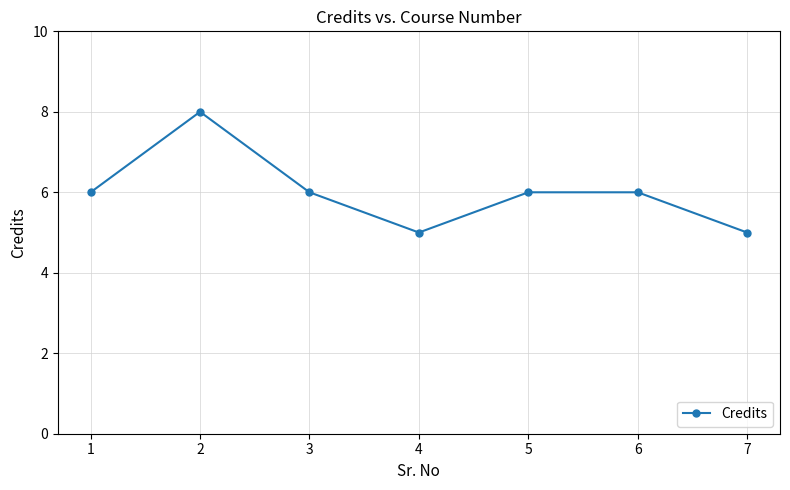

The chart shows a value of 5 at 7. True or false?

True